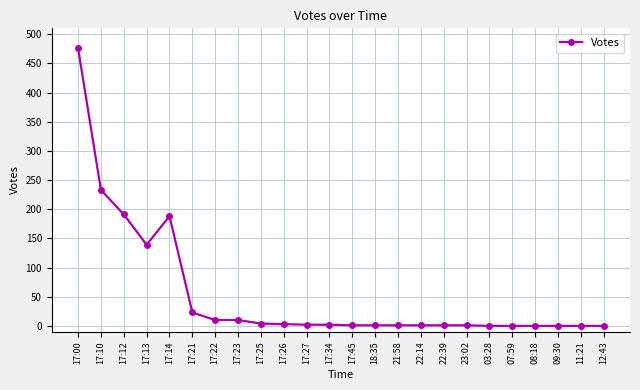

How many categories are shown in the chart?

24